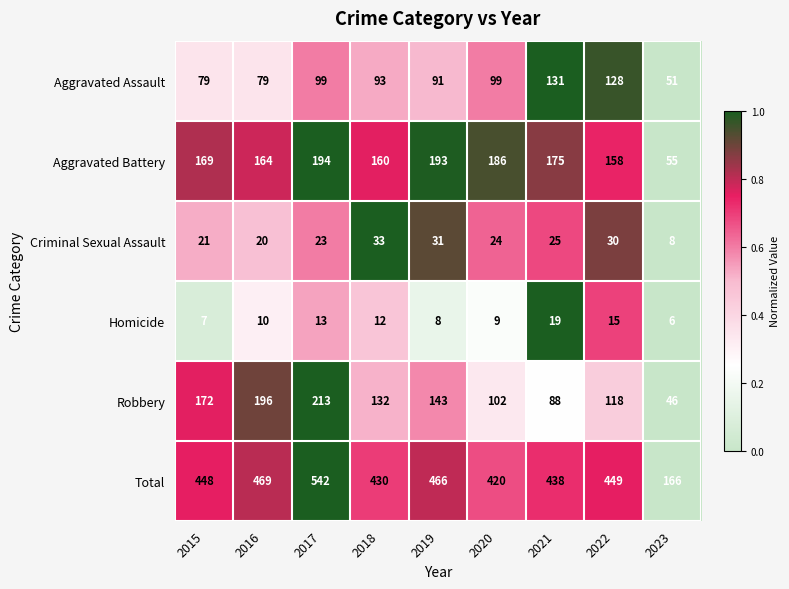

Is the value of Criminal Sexual Assault at 2019 greater than the value of Homicide at 2021?

Yes